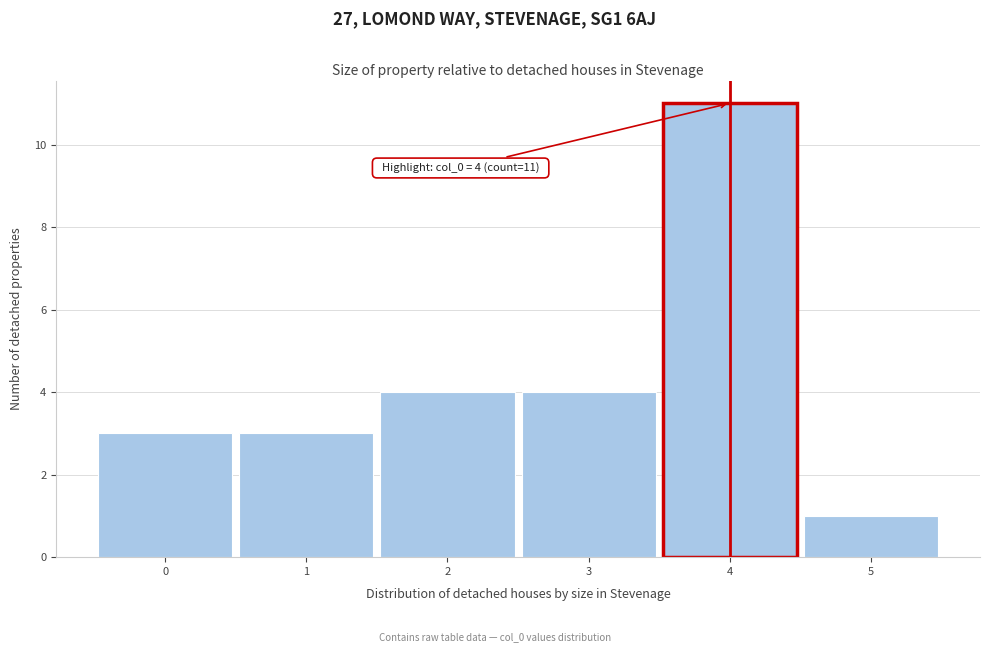

Which range on the x-axis has the tallest bar?

3.5 to 4.5